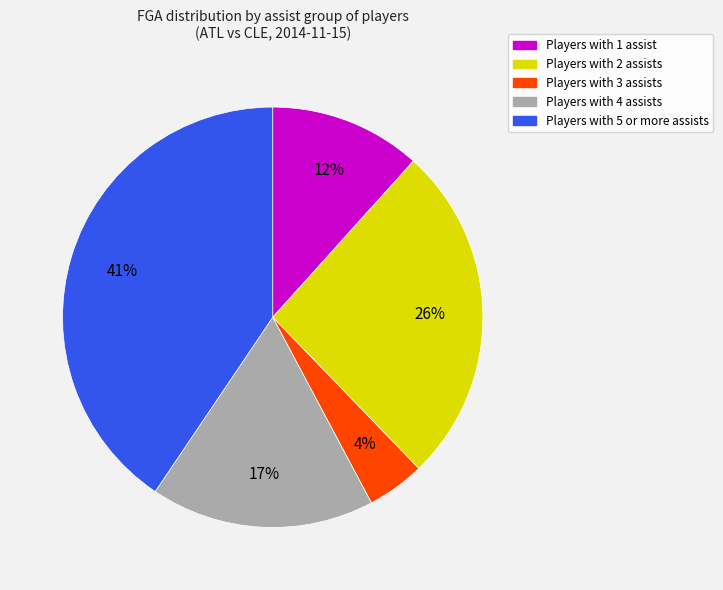

How many slices are in this pie chart?

5